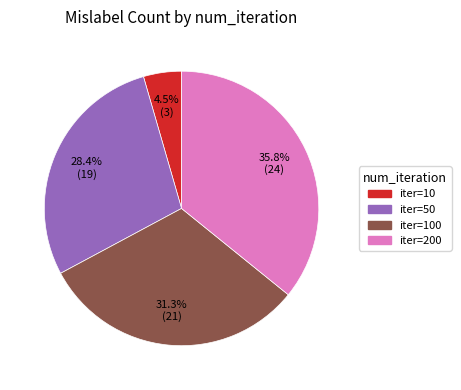

Is there a majority slice in this chart?

No